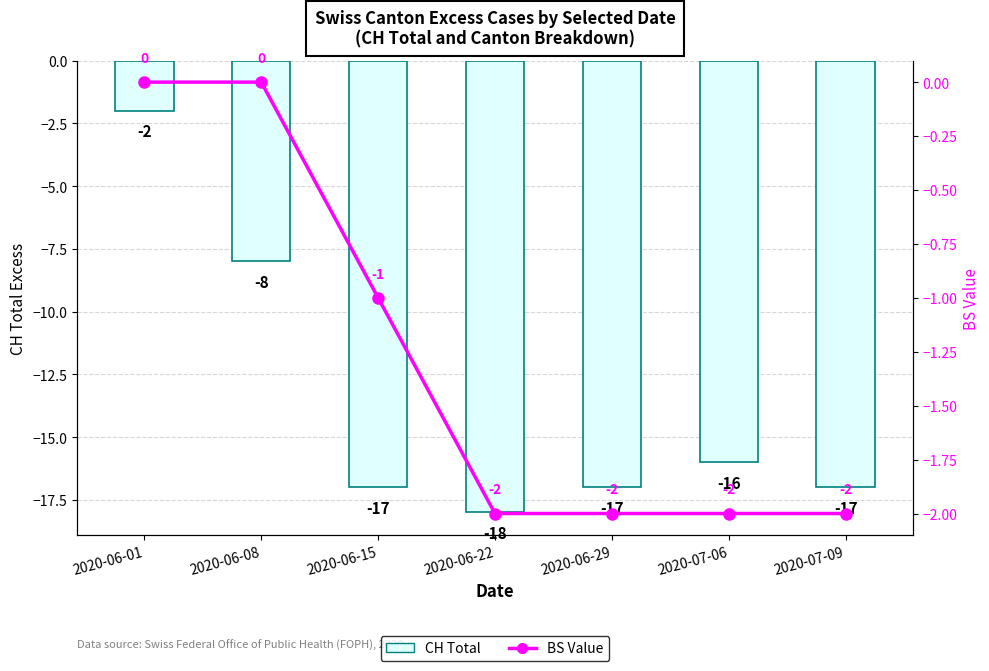

Does the chart contain any negative values?

Yes